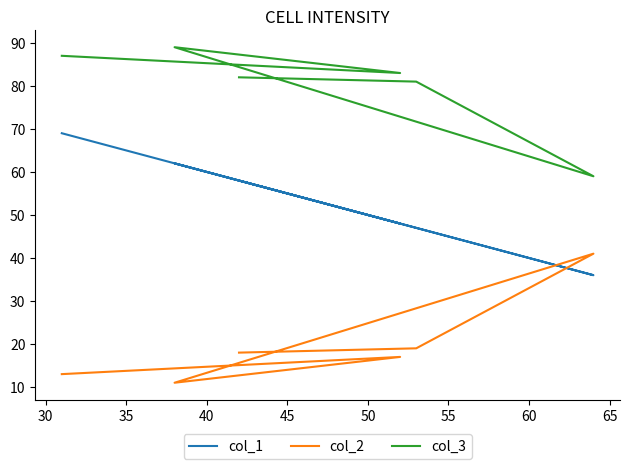

Is the value of col_1 at 30 greater than the value of col_3 at 35?

No